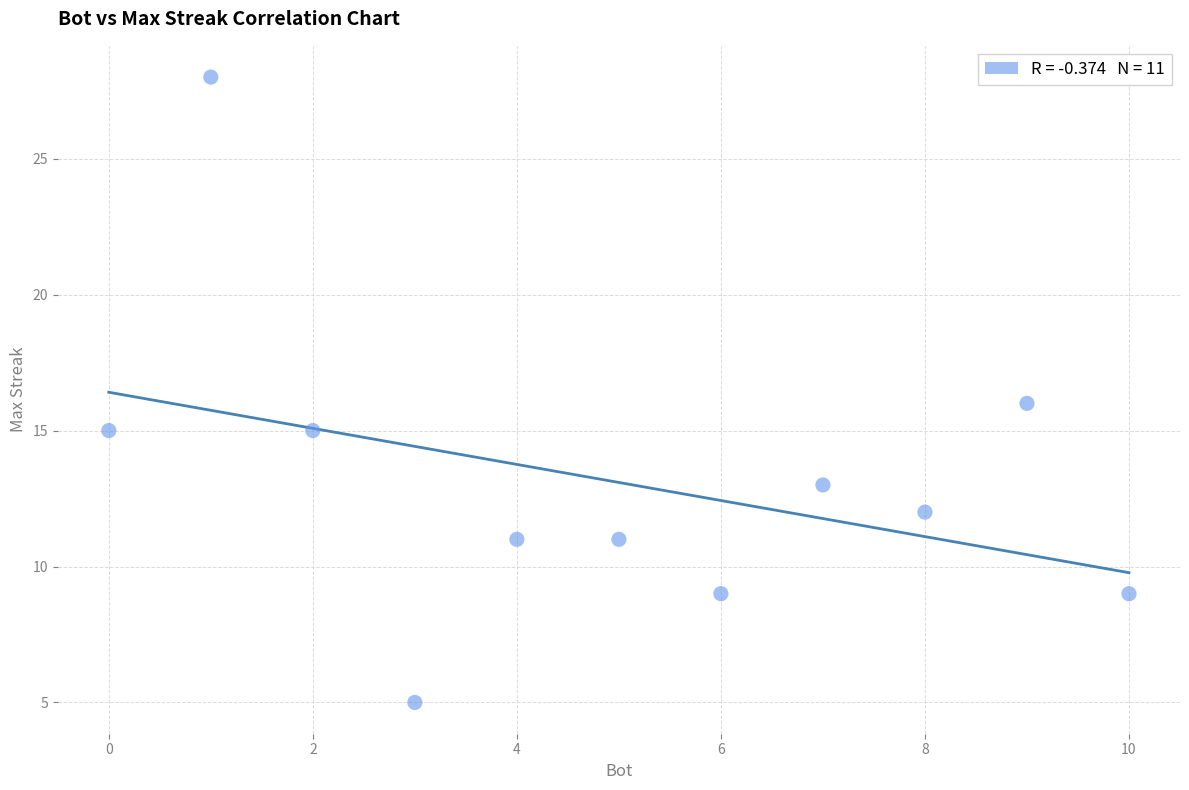

What is the average X value?

5